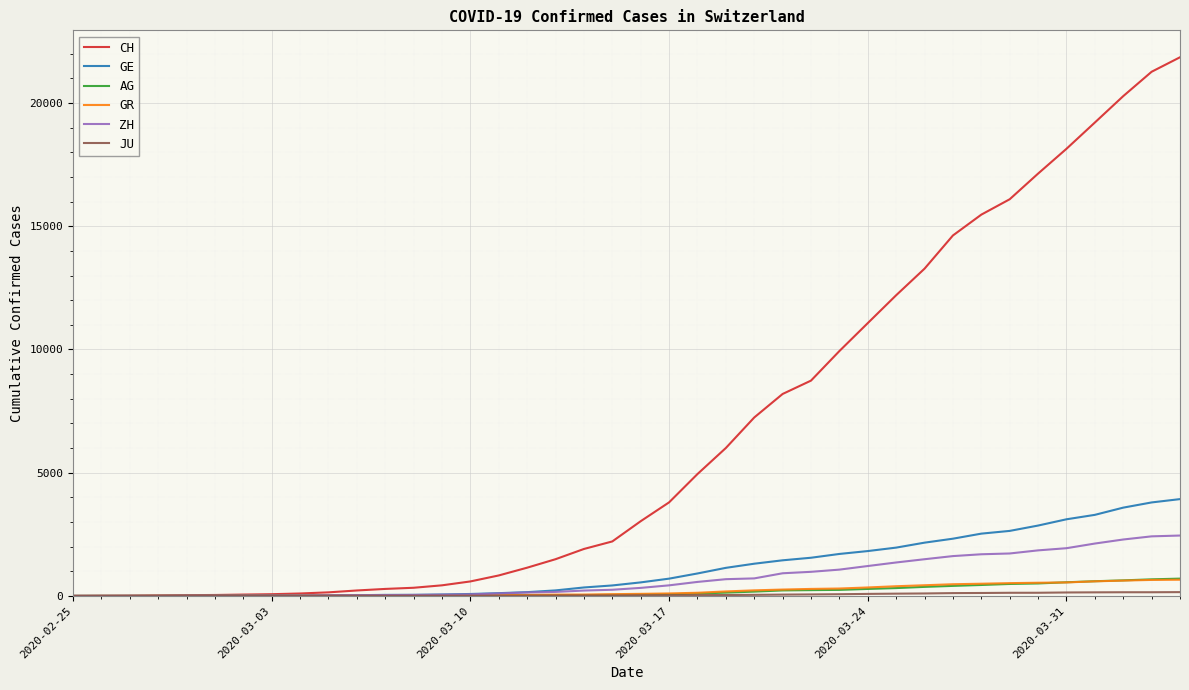

What is the greatest value displayed?

21855